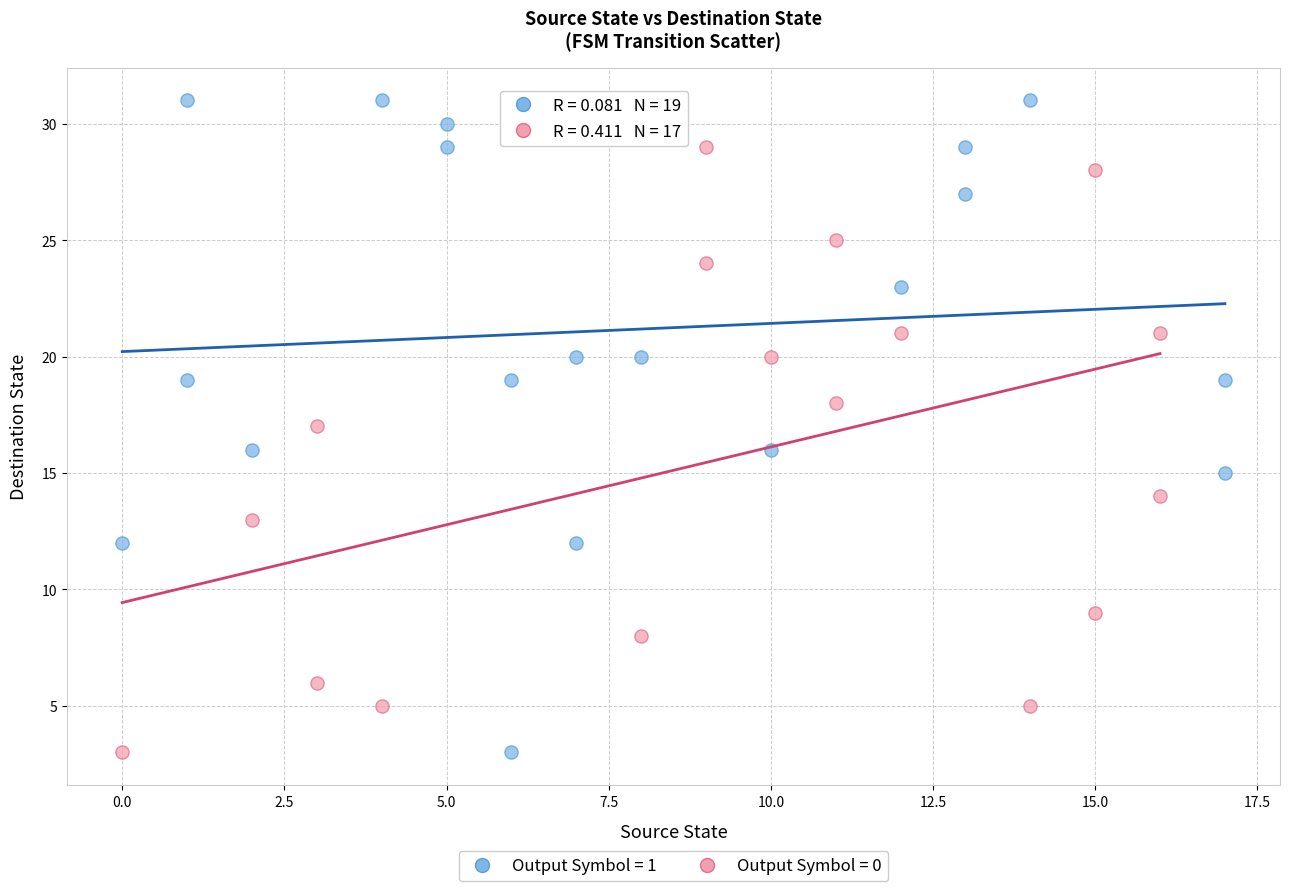

Which series has the widest spread of Y values?

Output Symbol = 1